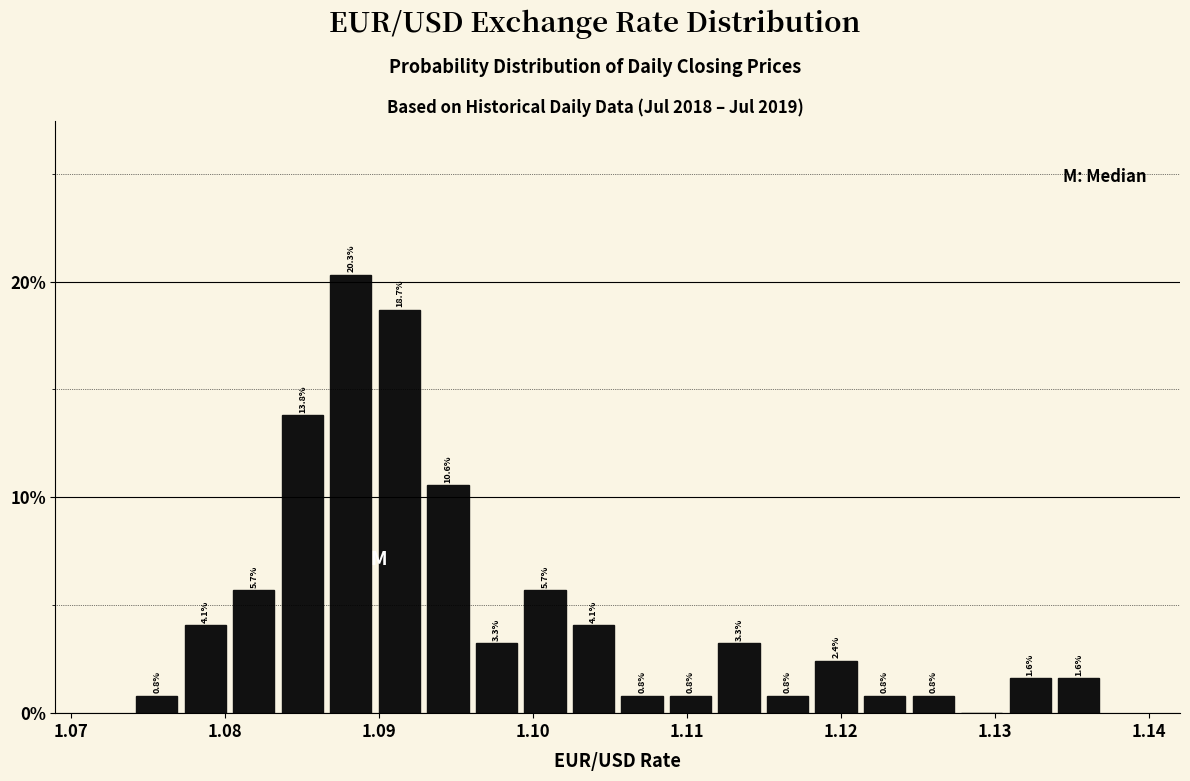

Around what value on the x-axis is the tallest bar? Give the approximate position of its centre, as read against the axis.

1.088